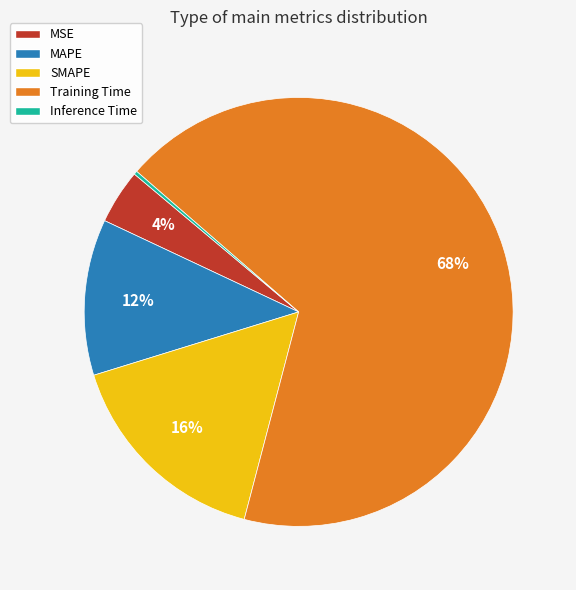

To the nearest percent, what is the difference between the SMAPE and MSE slice percentages?

12%